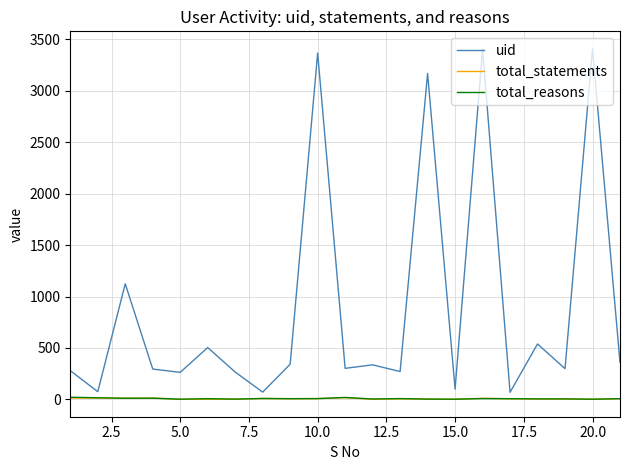

Which series has the largest total across all categories?

uid